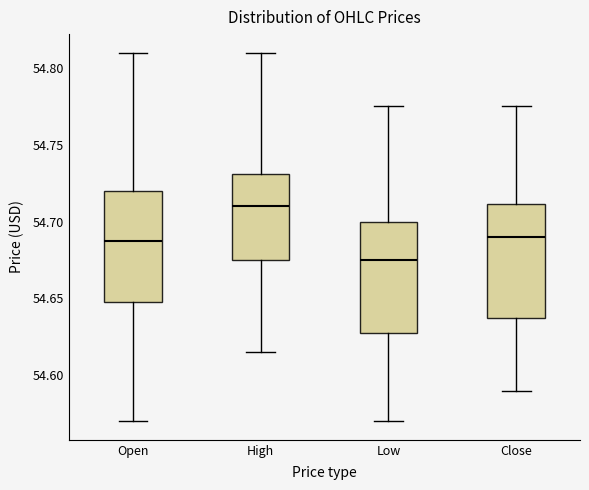

Reading left to right, transcribe this box plot: for each box, give where its median line is, the range the box spans, and where its two whiskers end, as read against the y-axis. The values are not printed on the chart, so give them approximately, as read against the axis.

Open: median 54.690, box 54.650 to 54.720, whiskers 54.570 to 54.810
High: median 54.710, box 54.675 to 54.730, whiskers 54.615 to 54.810
Low: median 54.675, box 54.630 to 54.700, whiskers 54.570 to 54.775
Close: median 54.690, box 54.640 to 54.710, whiskers 54.590 to 54.775